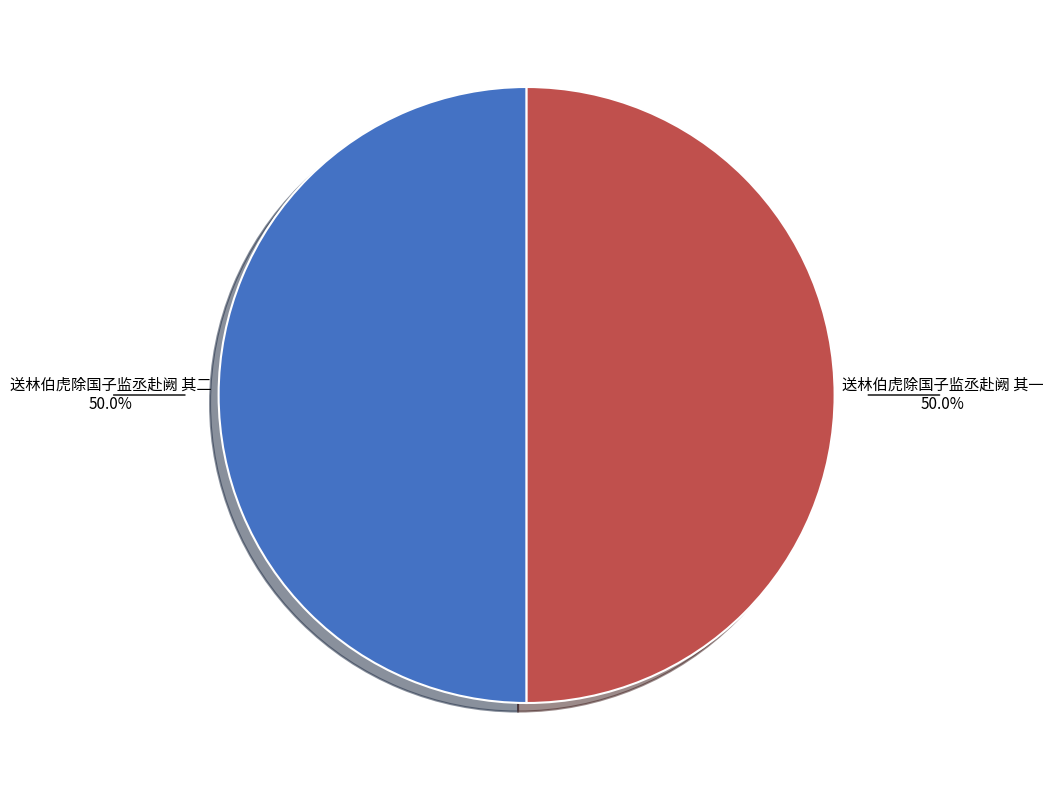

How much of the chart is everything except 送林伯虎除国子监丞赴阙 其二?

50.0%